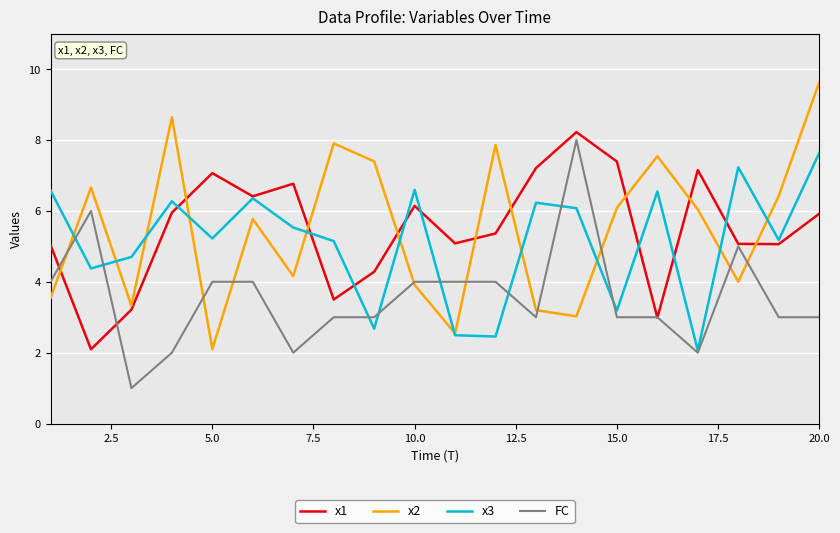

True or false: x1 and x2 intersect in this chart.

True